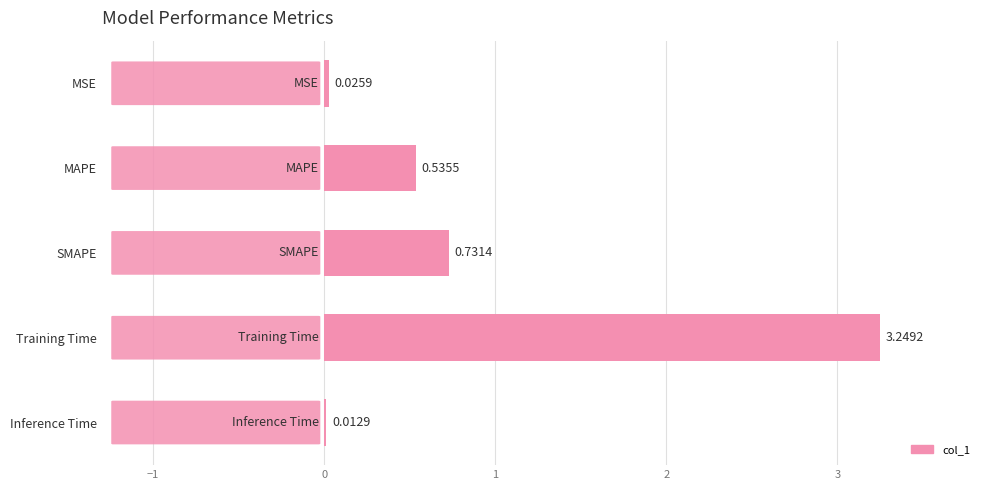

What is the sum of the values at Training Time and MSE?

3.3